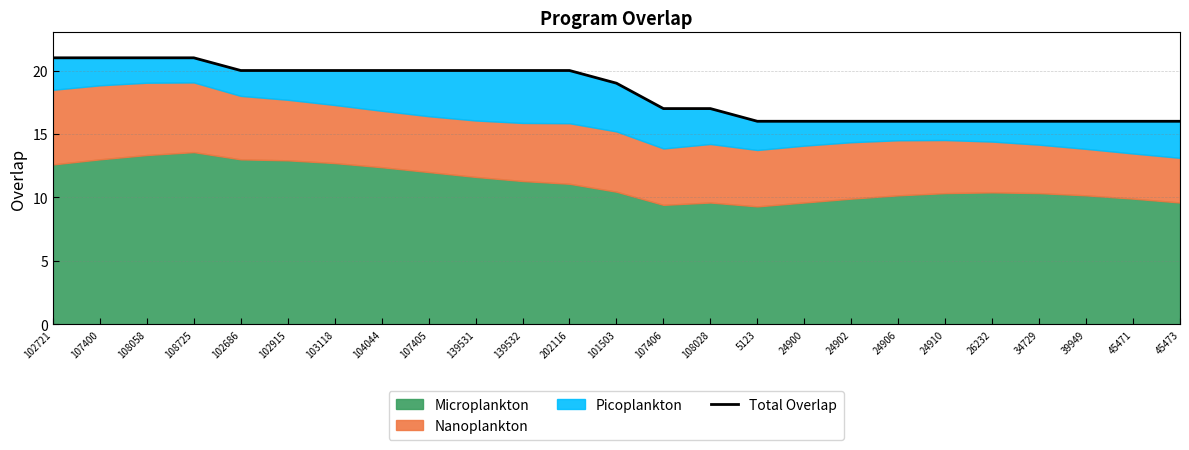

What is the label of the 5th point from the right?

26232